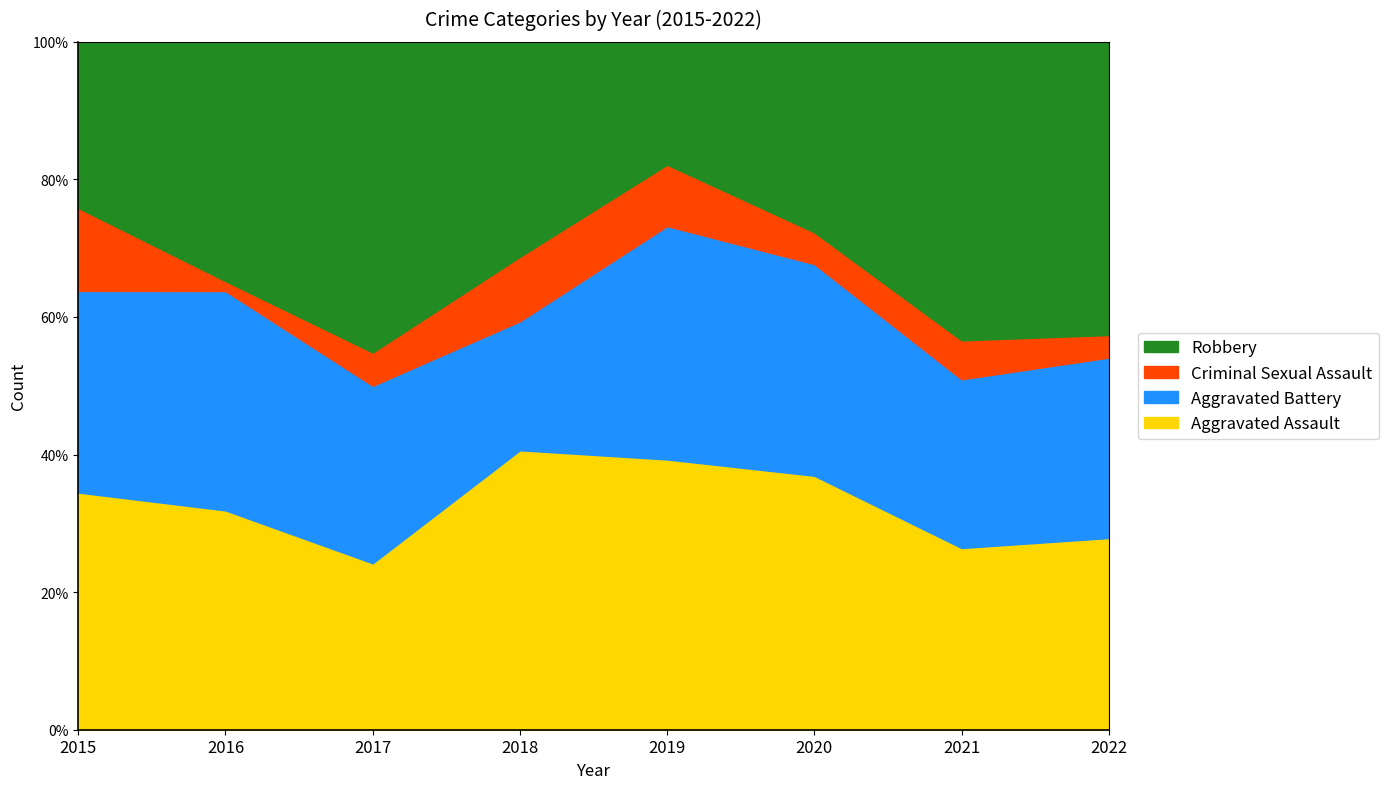

What is the difference between the Robbery values at 2018 and 2016?

4